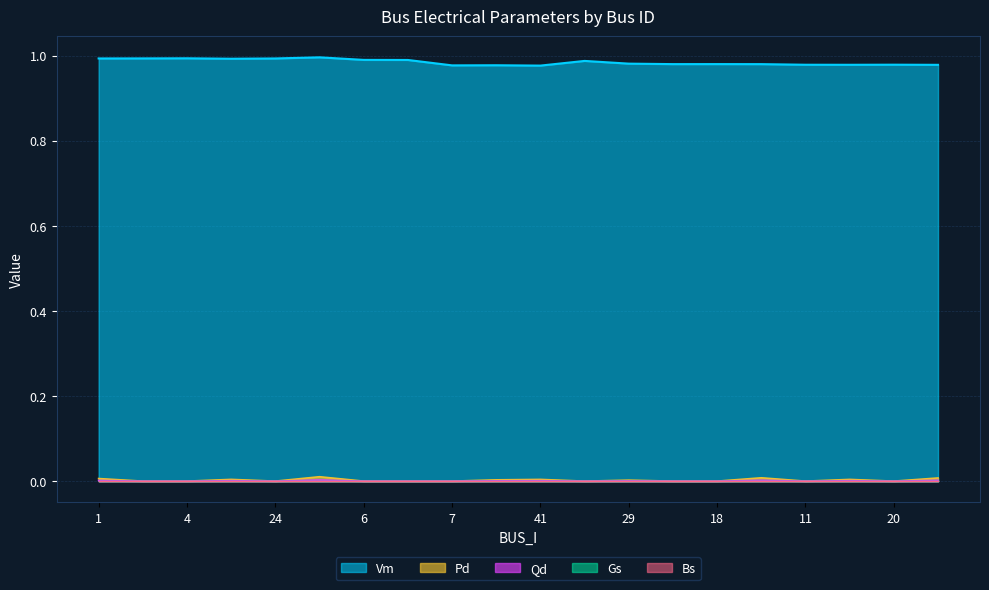

How many data points does each series have?

20